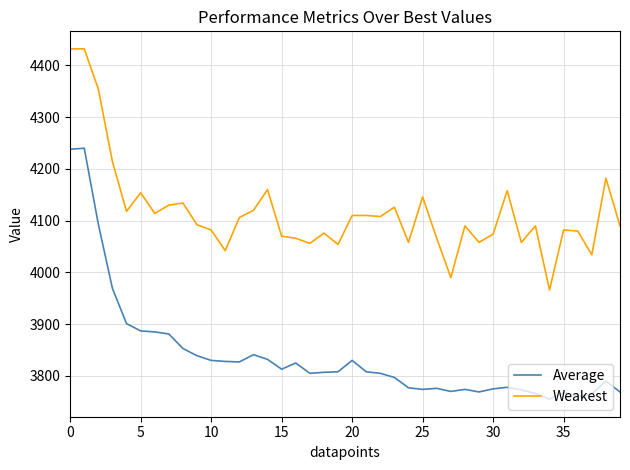

What is the difference between the maximum and minimum values in the Weakest series?

466